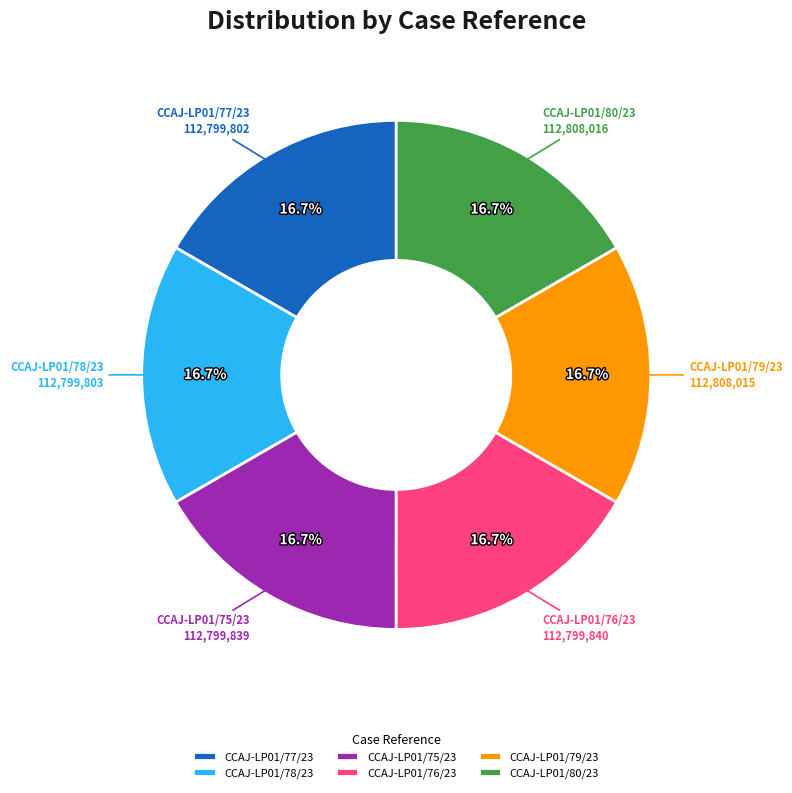

The CCAJ-LP01/77/23 slice represents 17% of the pie. True or false?

True